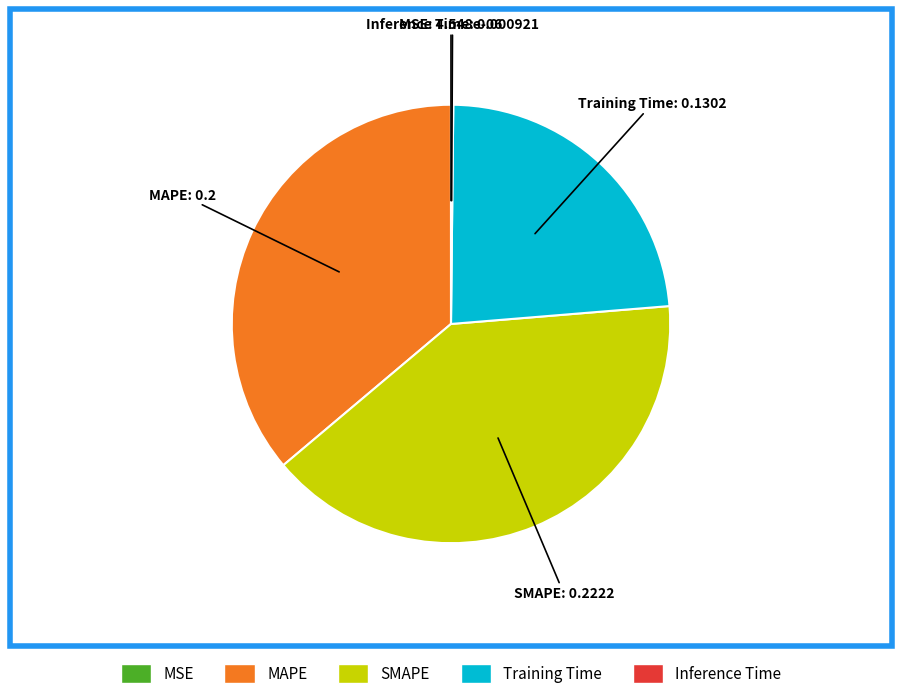

Which slice is the largest?

SMAPE